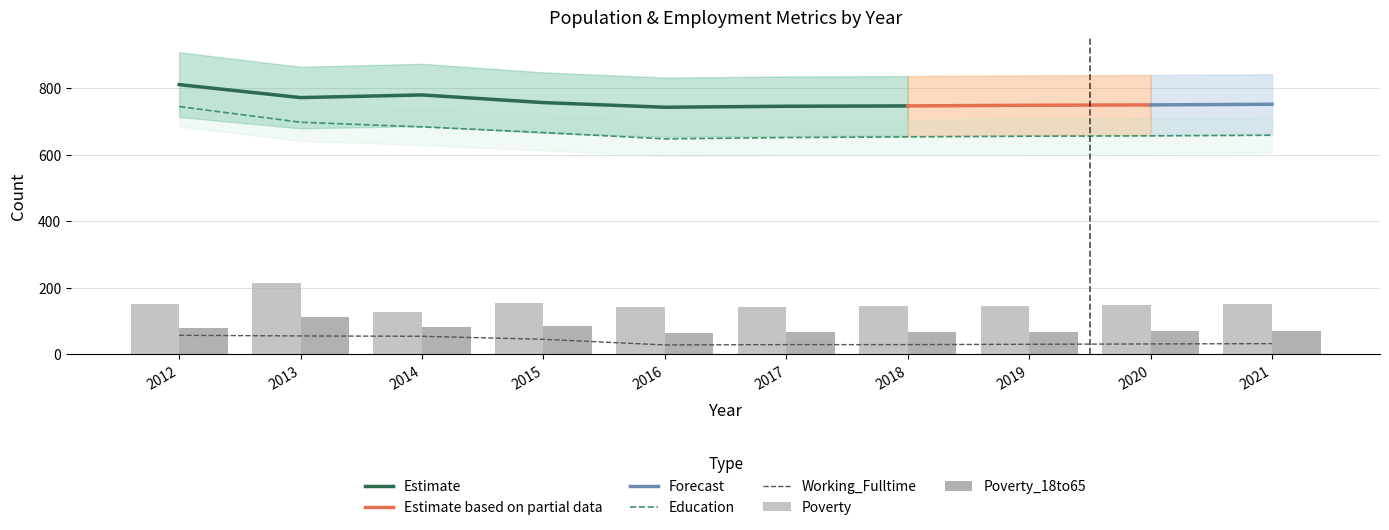

Which category has the highest value in the Working_Fulltime series?

2012